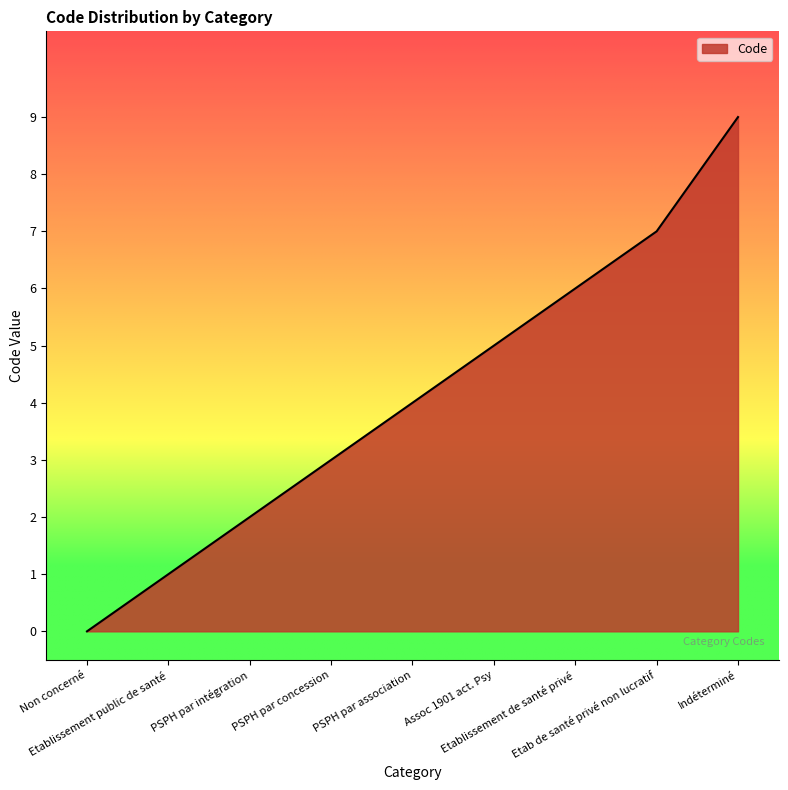

What is the greatest value displayed?

9